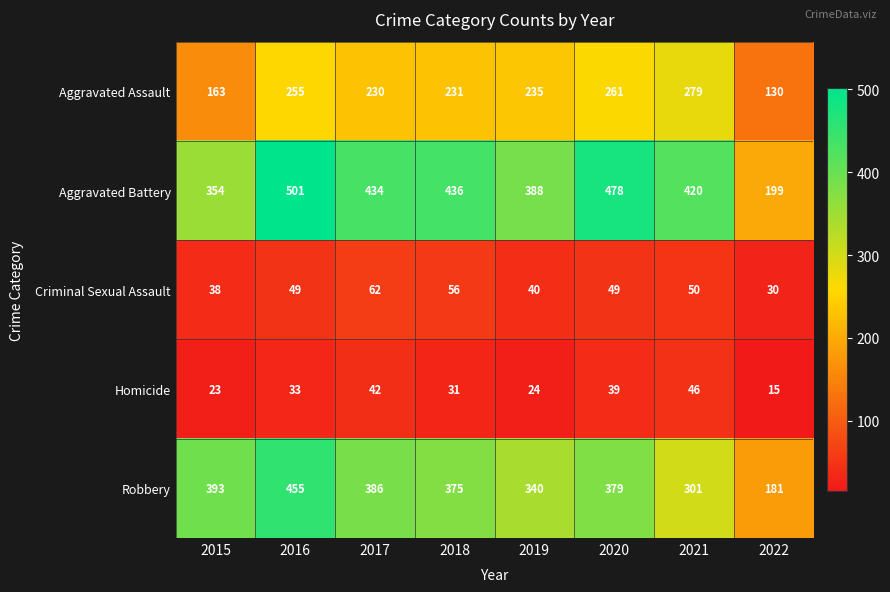

Rank the series at 2020 from highest to lowest value.

Aggravated Battery, Robbery, Aggravated Assault, Criminal Sexual Assault, Homicide